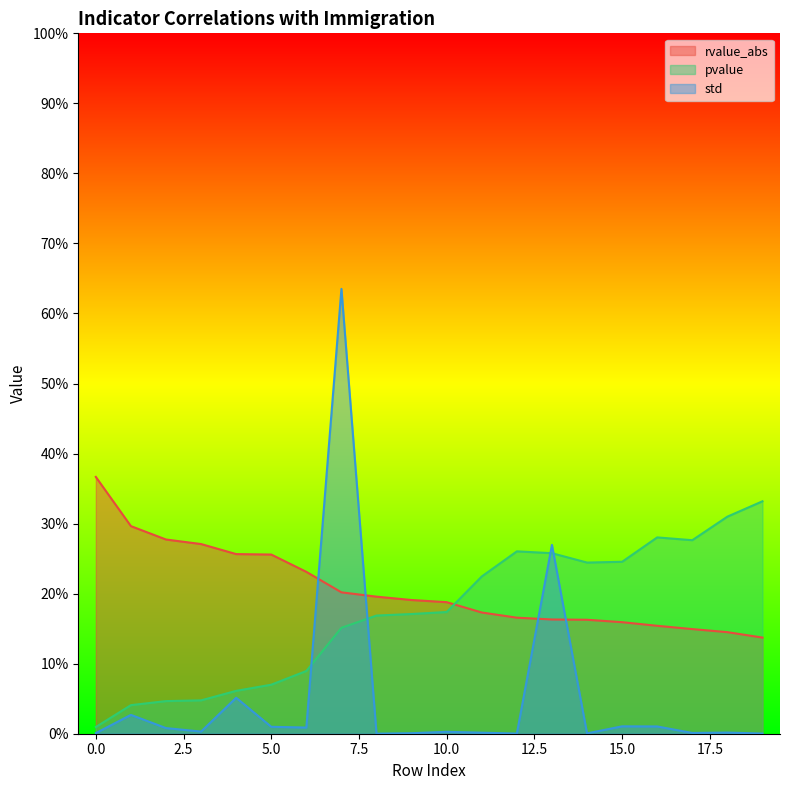

Rank the categories by pvalue value from lowest to highest.

0, 1, 2, 3, 4, 5, 6, 7, 8, 9, 10, 11, 14, 15, 13, 12, 17, 16, 18, 19